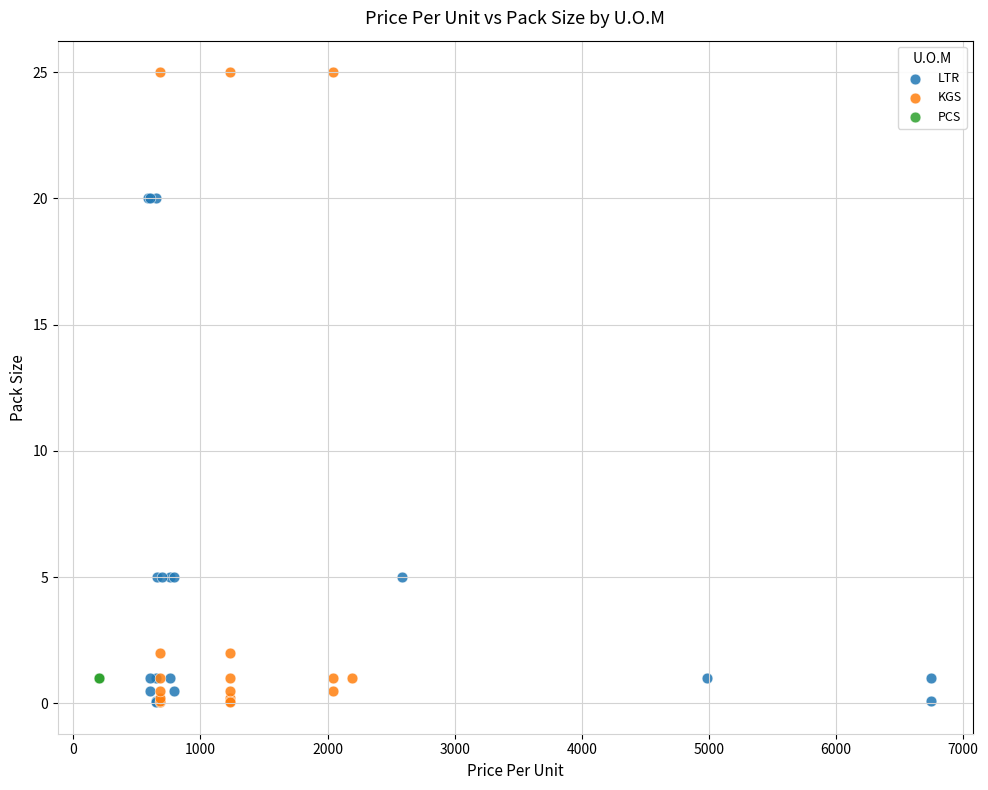

What are all the series names shown in the legend?

LTR, KGS, PCS